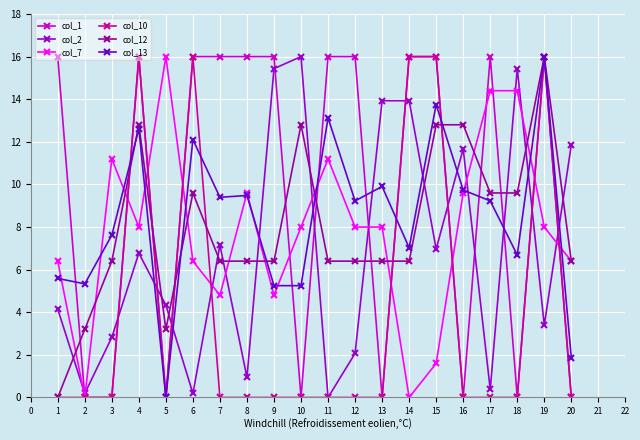

Does the chart display data point markers on the line(s)?

Yes